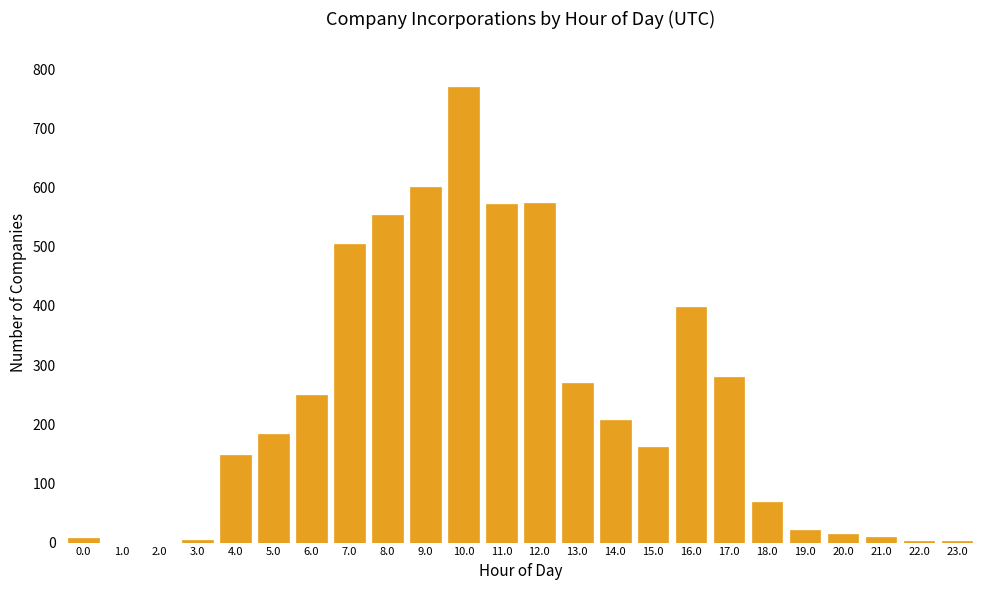

The value at 16.0 is 398. True or false?

True